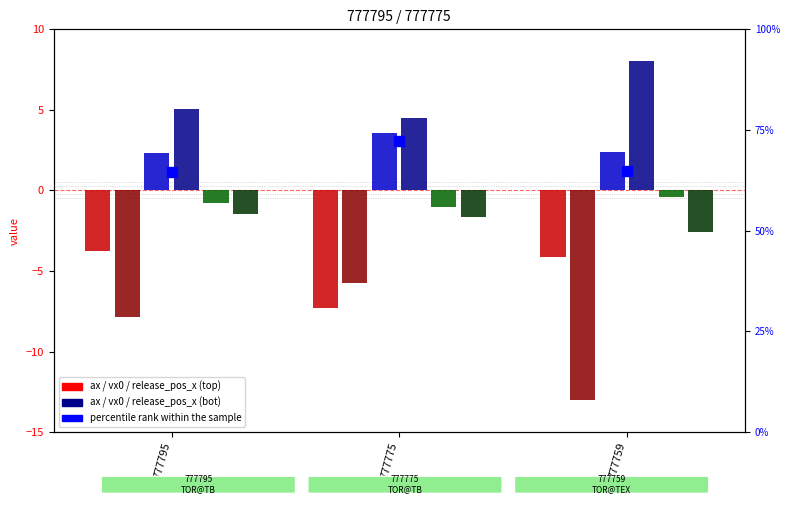

Is the value of vx0_bot at 777775 greater than the value of ax_bot at 777795?

Yes